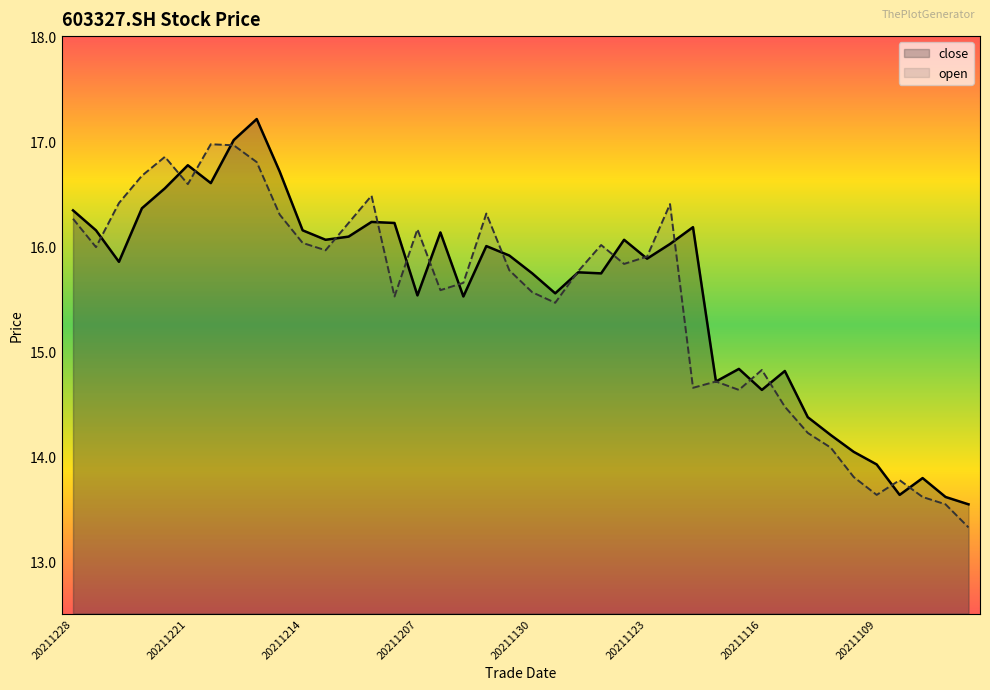

At how many categories does at least one series exceed 14?

35